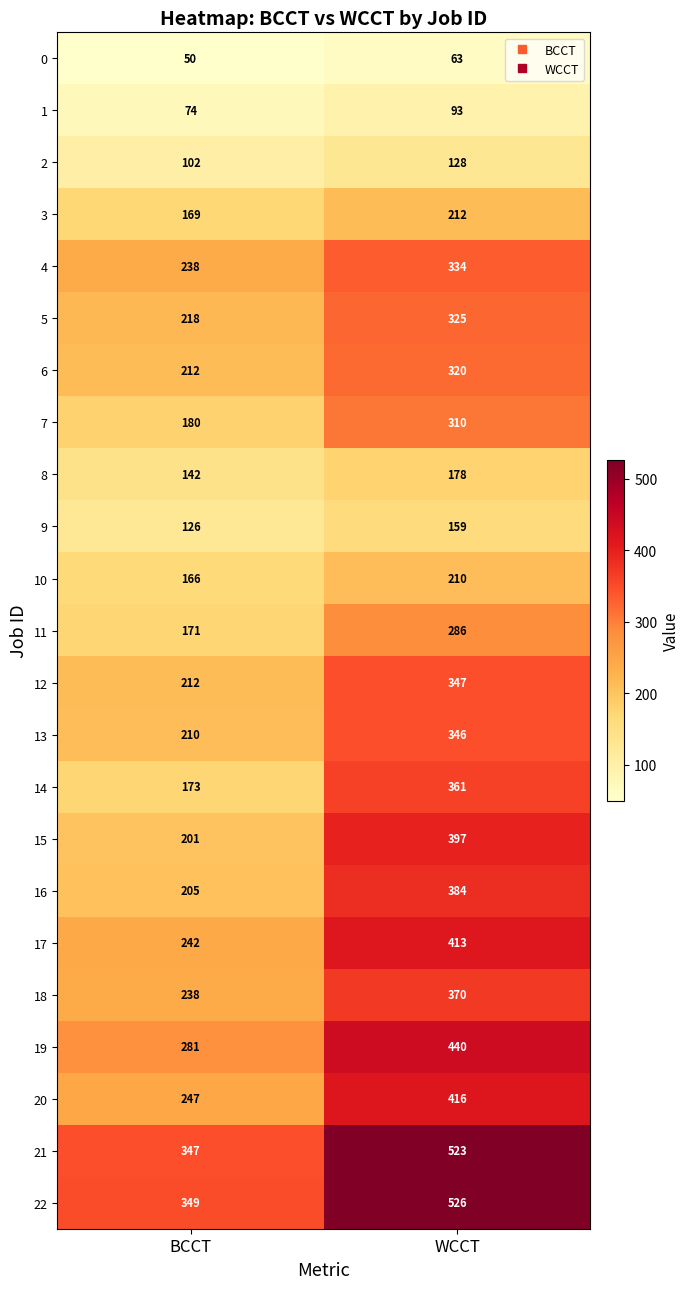

Which label corresponds to the largest value in the chart?

WCCT